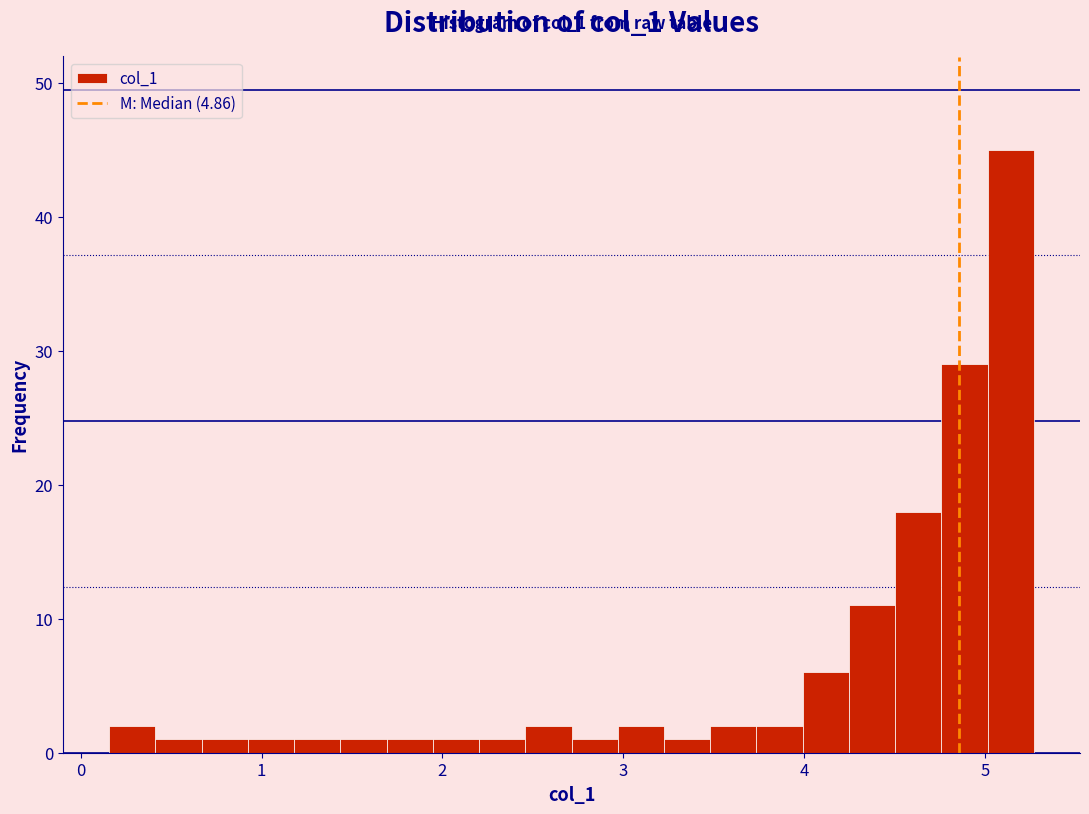

Read against the x-axis, roughly where is the centre of the tallest bar?

5.1